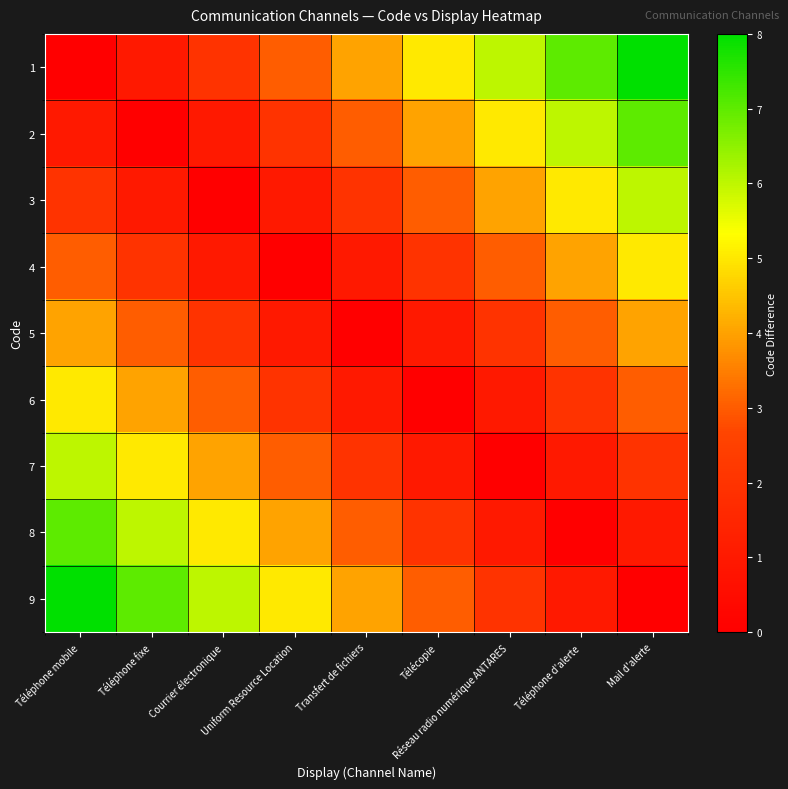

Reading left to right, what are all the values shown in this chart?

1: Téléphone mobile=0	Téléphone fixe=1	Courrier électronique=2	Uniform Resource Location=3	Transfert de fichiers=4	Télécopie=5	Réseau radio numérique ANTARES=6	Téléphone d'alerte=7	Mail d'alerte=8
2: Téléphone mobile=1	Téléphone fixe=0	Courrier électronique=1	Uniform Resource Location=2	Transfert de fichiers=3	Télécopie=4	Réseau radio numérique ANTARES=5	Téléphone d'alerte=6	Mail d'alerte=7
3: Téléphone mobile=2	Téléphone fixe=1	Courrier électronique=0	Uniform Resource Location=1	Transfert de fichiers=2	Télécopie=3	Réseau radio numérique ANTARES=4	Téléphone d'alerte=5	Mail d'alerte=6
4: Téléphone mobile=3	Téléphone fixe=2	Courrier électronique=1	Uniform Resource Location=0	Transfert de fichiers=1	Télécopie=2	Réseau radio numérique ANTARES=3	Téléphone d'alerte=4	Mail d'alerte=5
5: Téléphone mobile=4	Téléphone fixe=3	Courrier électronique=2	Uniform Resource Location=1	Transfert de fichiers=0	Télécopie=1	Réseau radio numérique ANTARES=2	Téléphone d'alerte=3	Mail d'alerte=4
6: Téléphone mobile=5	Téléphone fixe=4	Courrier électronique=3	Uniform Resource Location=2	Transfert de fichiers=1	Télécopie=0	Réseau radio numérique ANTARES=1	Téléphone d'alerte=2	Mail d'alerte=3
7: Téléphone mobile=6	Téléphone fixe=5	Courrier électronique=4	Uniform Resource Location=3	Transfert de fichiers=2	Télécopie=1	Réseau radio numérique ANTARES=0	Téléphone d'alerte=1	Mail d'alerte=2
8: Téléphone mobile=7	Téléphone fixe=6	Courrier électronique=5	Uniform Resource Location=4	Transfert de fichiers=3	Télécopie=2	Réseau radio numérique ANTARES=1	Téléphone d'alerte=0	Mail d'alerte=1
9: Téléphone mobile=8	Téléphone fixe=7	Courrier électronique=6	Uniform Resource Location=5	Transfert de fichiers=4	Télécopie=3	Réseau radio numérique ANTARES=2	Téléphone d'alerte=1	Mail d'alerte=0